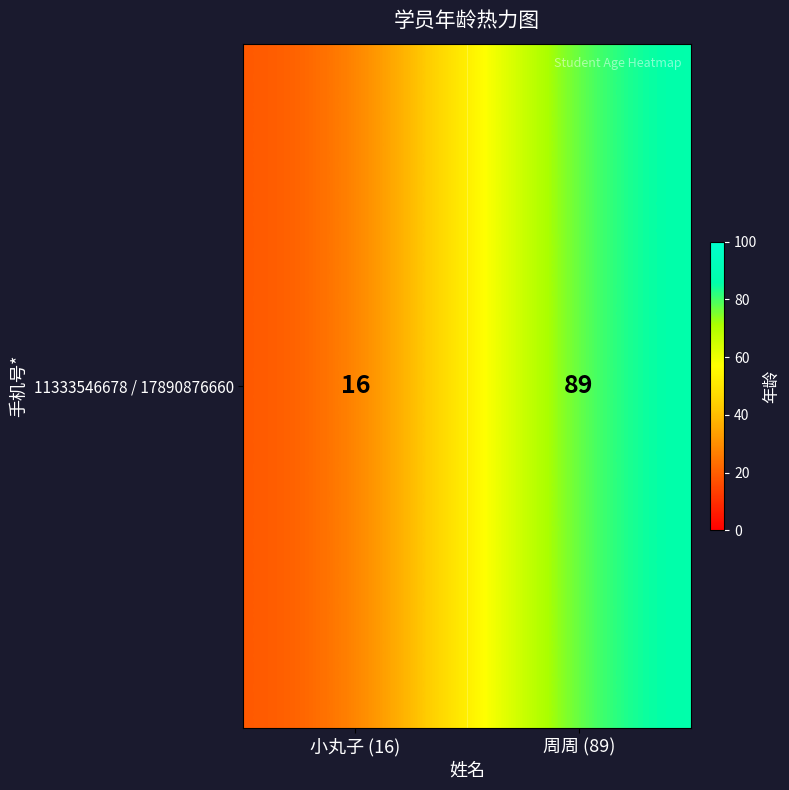

Between 小丸子 (16) and 周周 (89), which is larger?

周周 (89)